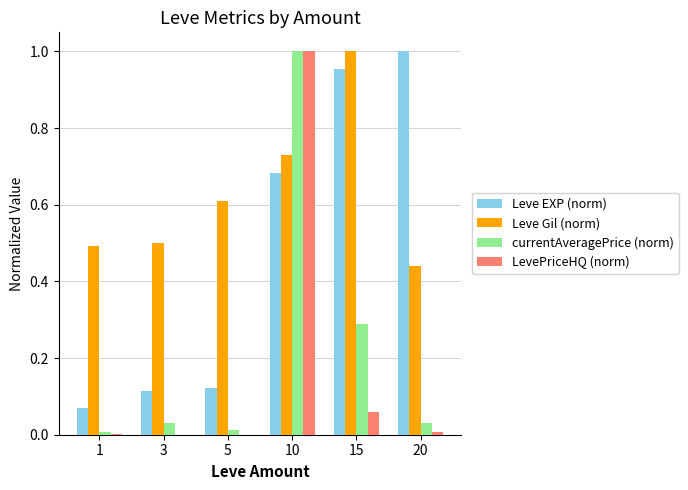

Which category has the highest value in the Leve EXP (norm) series?

20